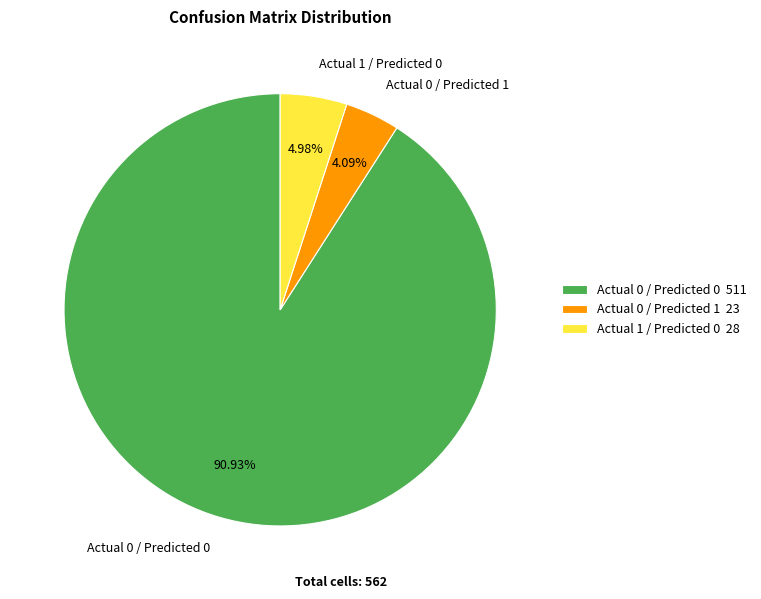

Between Actual 0 / Predicted 1 and Actual 1 / Predicted 0, which is larger?

Actual 1 / Predicted 0